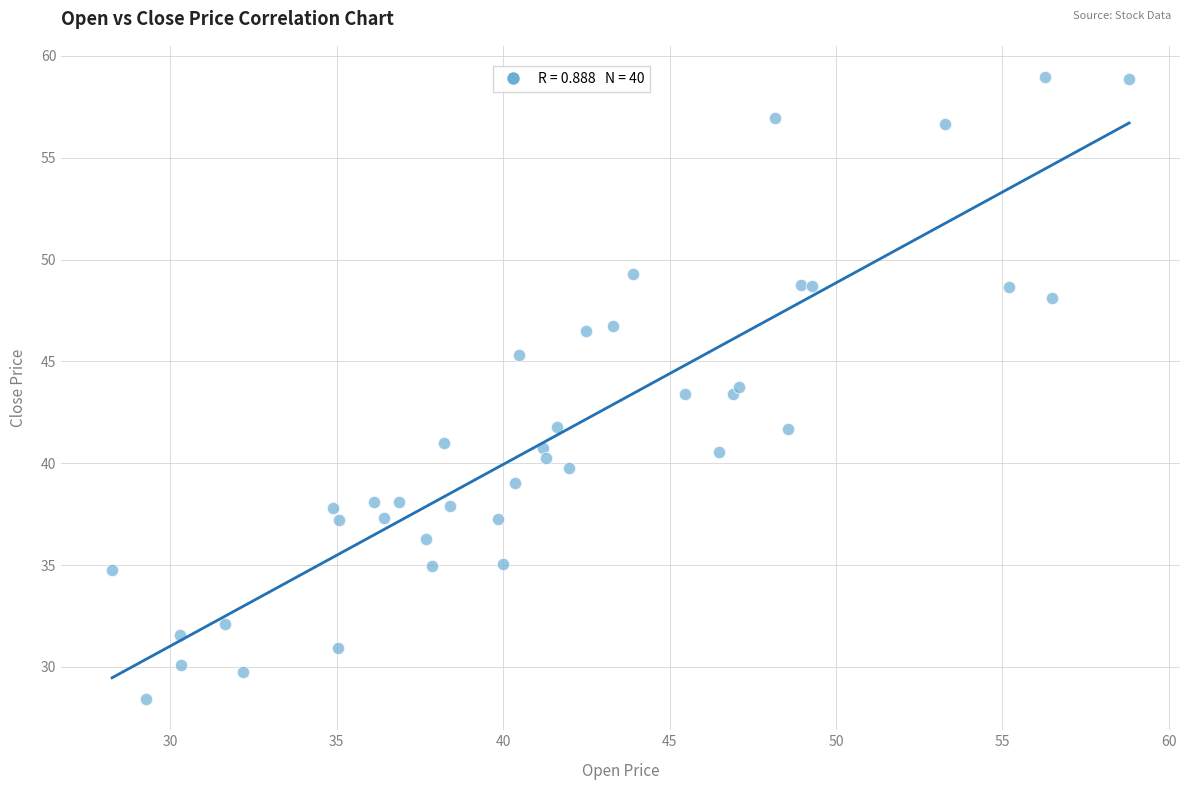

What is the range of X values (max minus min)?

30.6